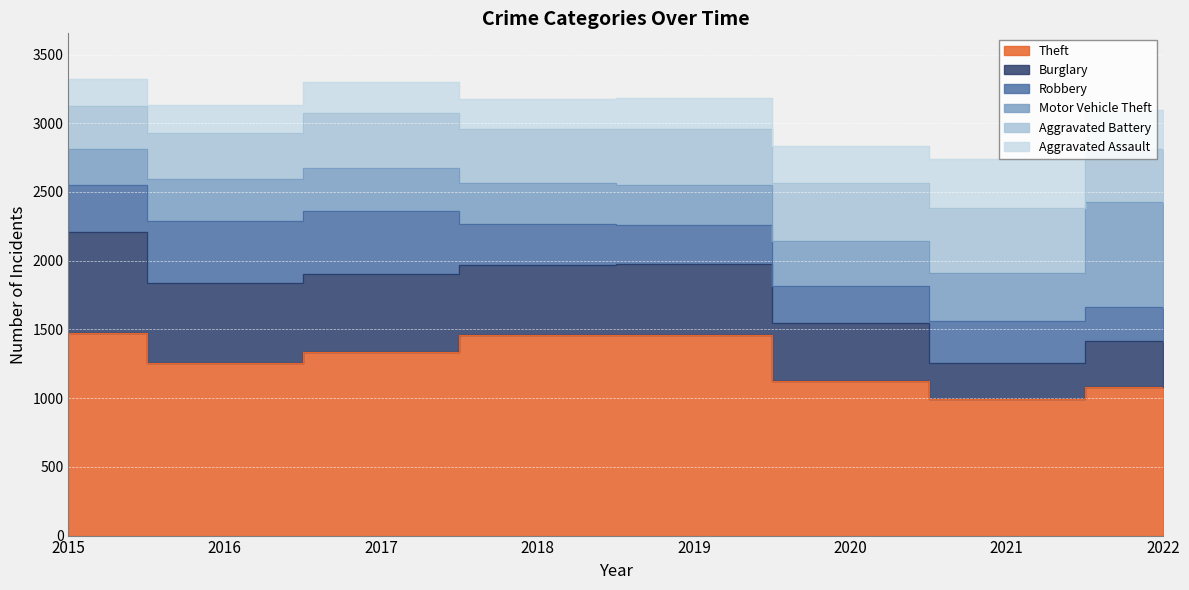

In Theft, how many points are lower than both neighbors (excluding endpoints)?

2